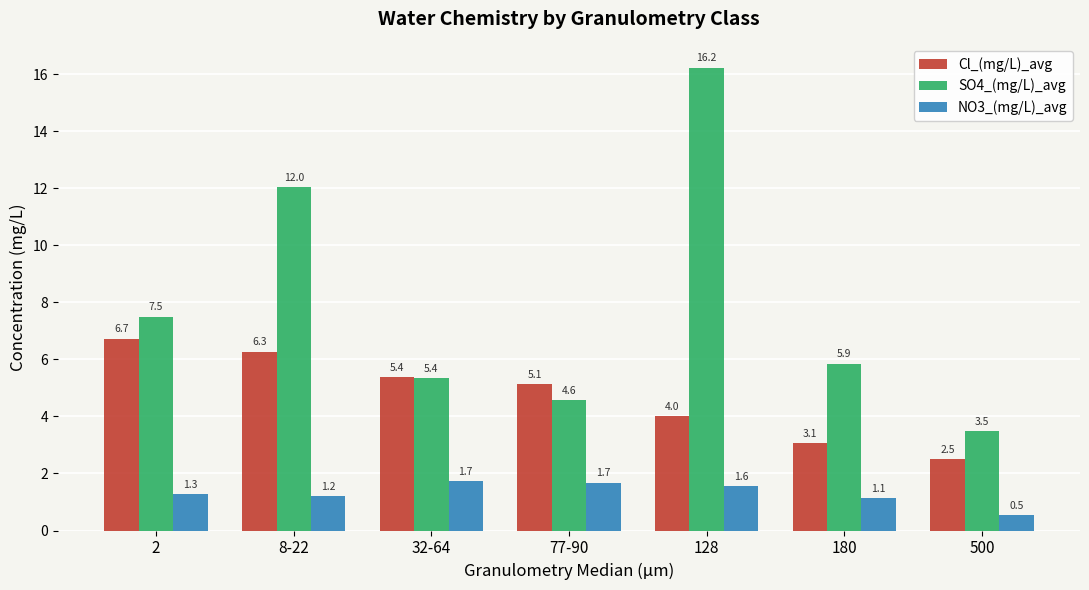

The NO3_(mg/L)_avg series shows 1.7 at 32-64. True or false?

True